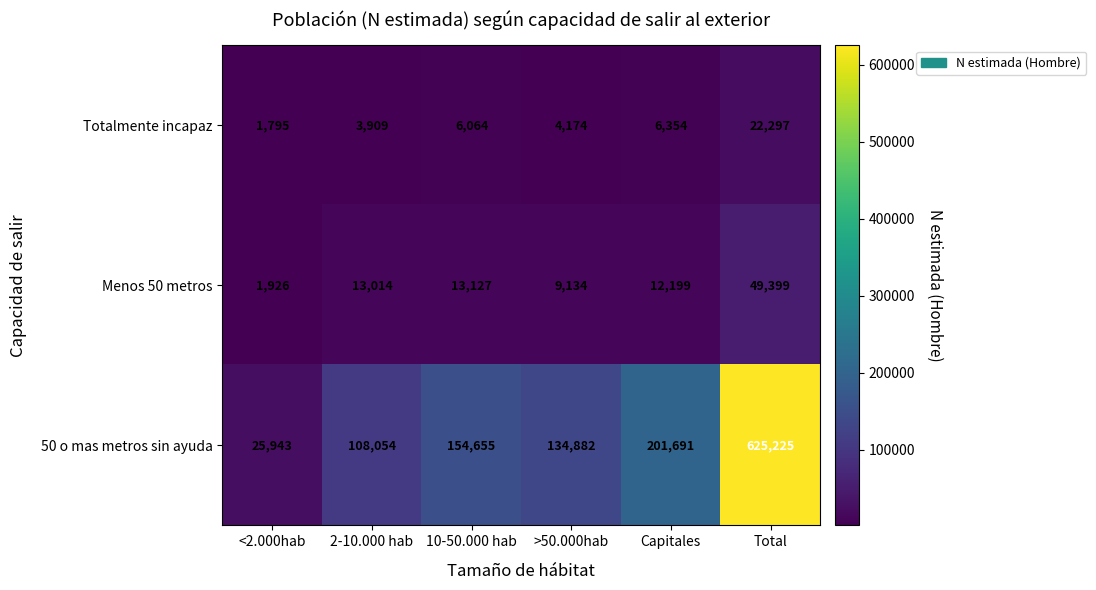

Which series has the largest range (max minus min)?

50 o mas metros sin ayuda